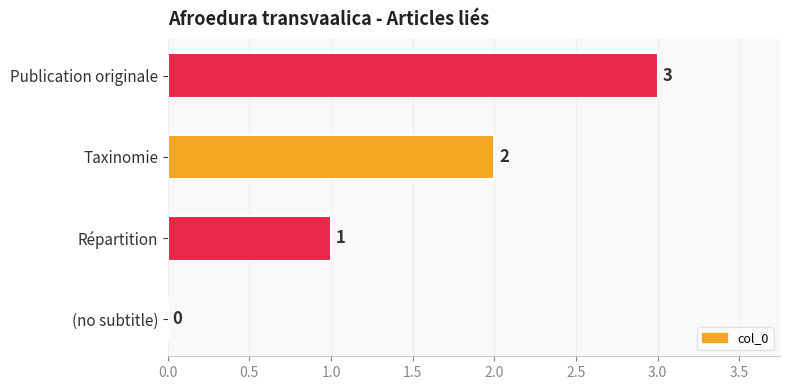

Approximately how many times larger is the value at Taxinomie compared to Répartition?

2.0